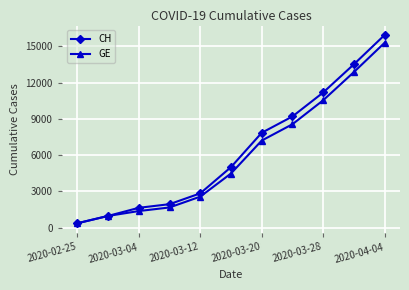

How many values in the CH series are below 5012?

5